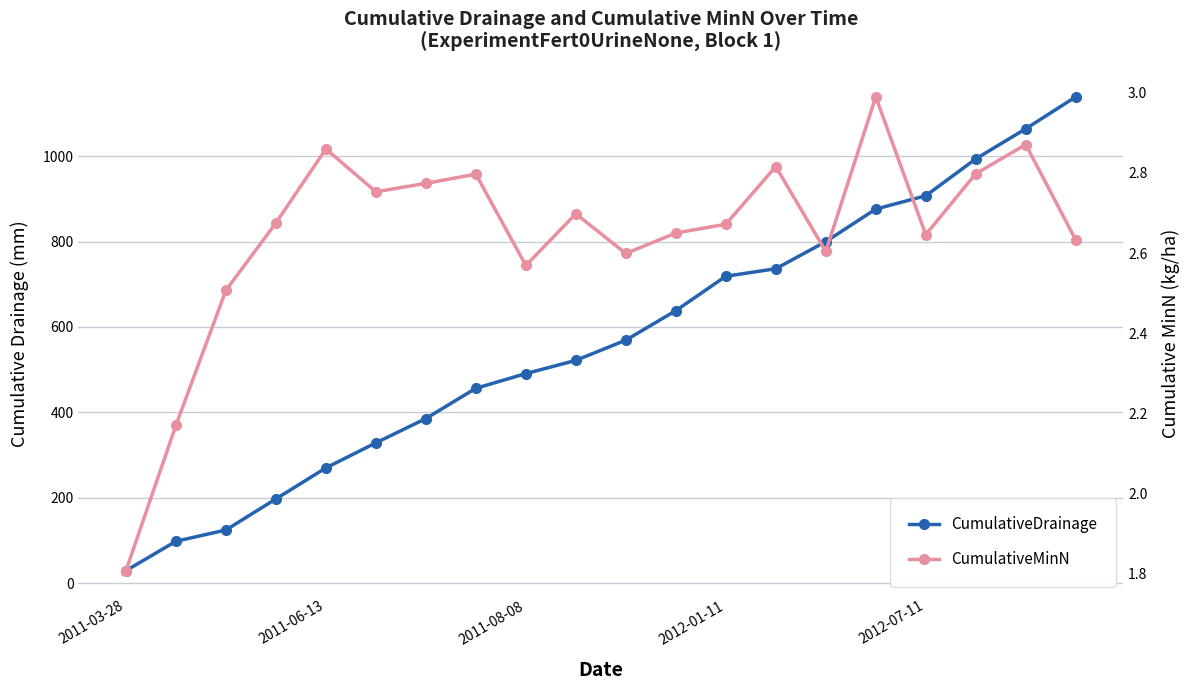

Which has a higher value, 2011-08-08 or 2012-01-11?

2012-01-11